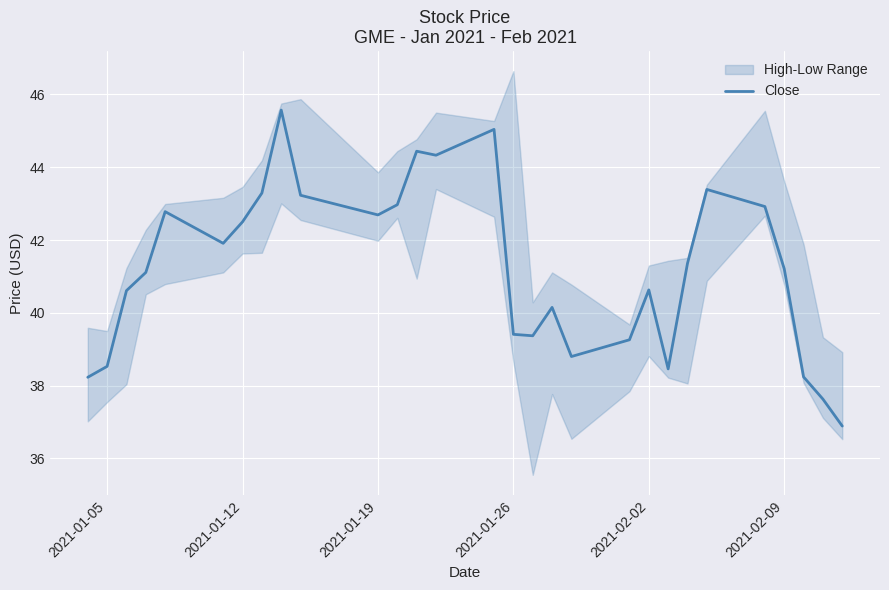

What is the difference between the maximum and second lowest values?

7.9